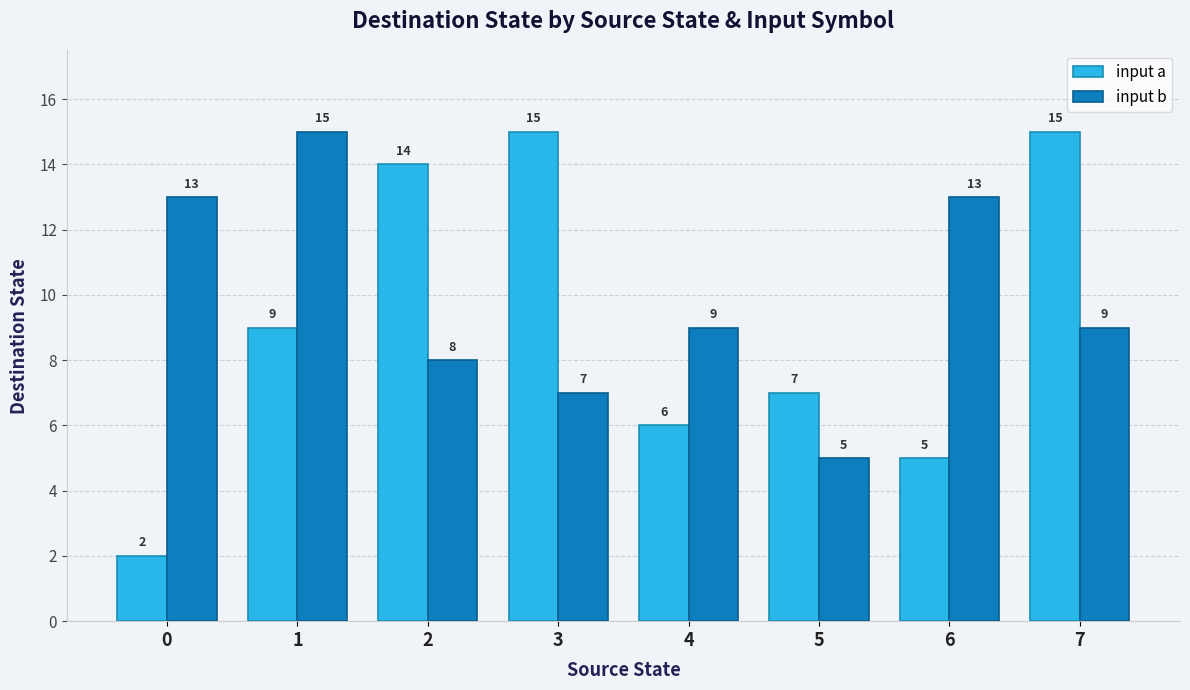

Which series changed the most between 2 and 4?

input a